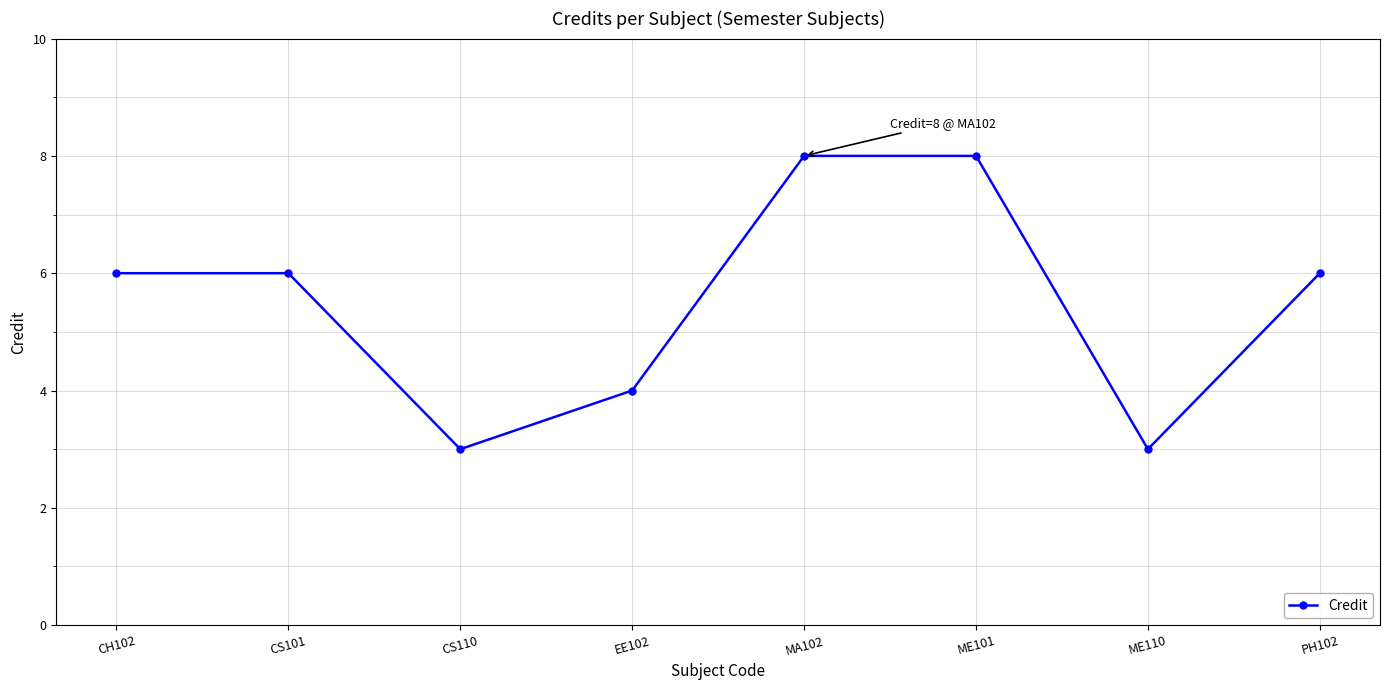

What is the label of the 2nd point from the right?

ME110